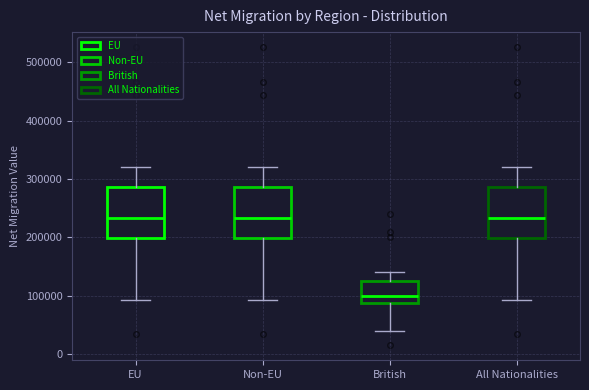

Reading left to right, transcribe this box plot: for each box, give where its median line is, the range the box spans, and where its two whiskers end, as read against the y-axis. The values are not printed on the chart, so give them approximately, as read against the axis.

EU: median 230000, box 200000 to 290000, whiskers 90000 to 320000
Non-EU: median 230000, box 200000 to 290000, whiskers 90000 to 320000
British: median 100000, box 90000 to 130000, whiskers 40000 to 140000
All Nationalities: median 230000, box 200000 to 290000, whiskers 90000 to 320000